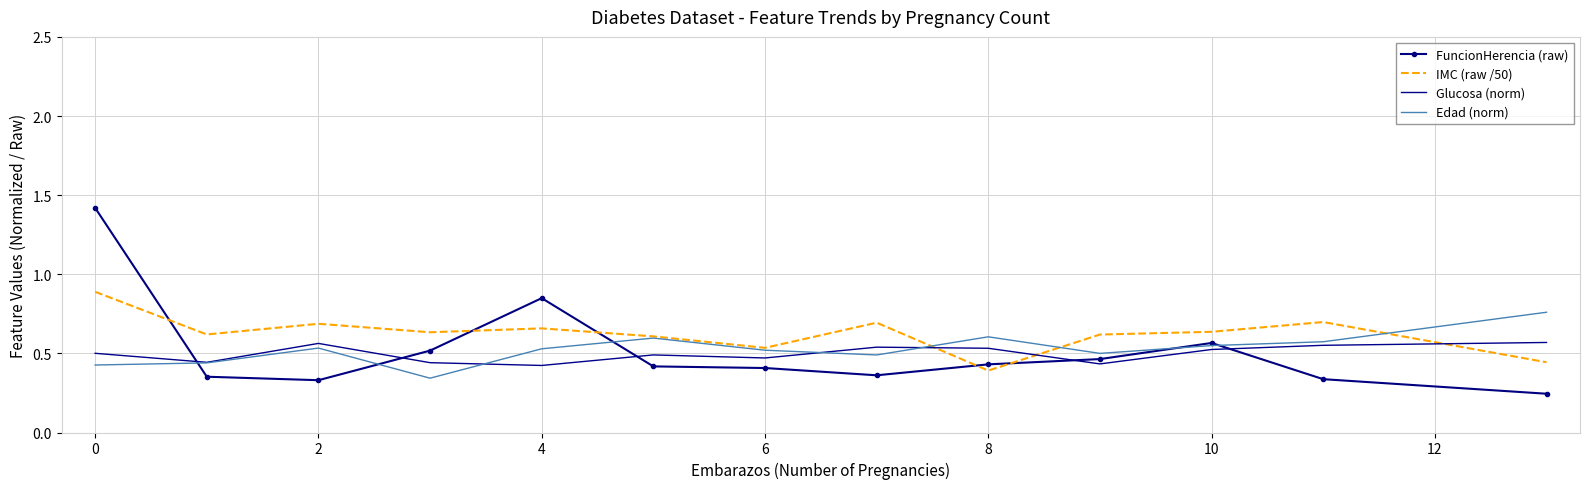

Which series has the widest spread of values?

FuncionHerencia (raw)